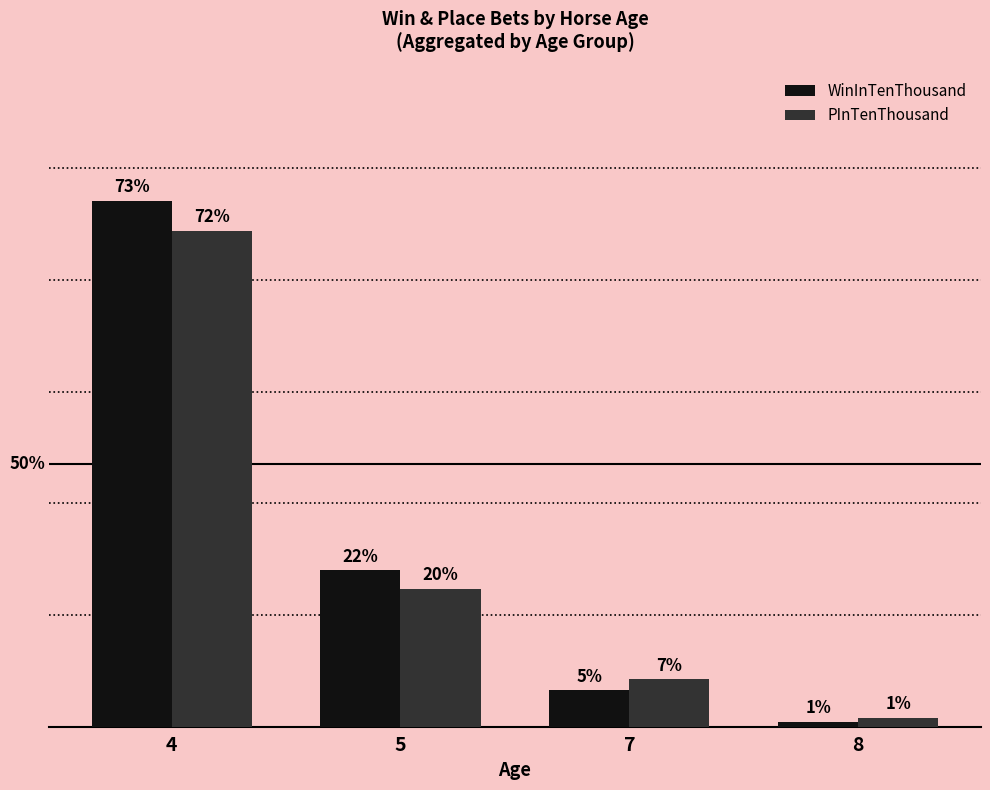

List the series in order of their peak value, highest first.

WinInTenThousand, PInTenThousand